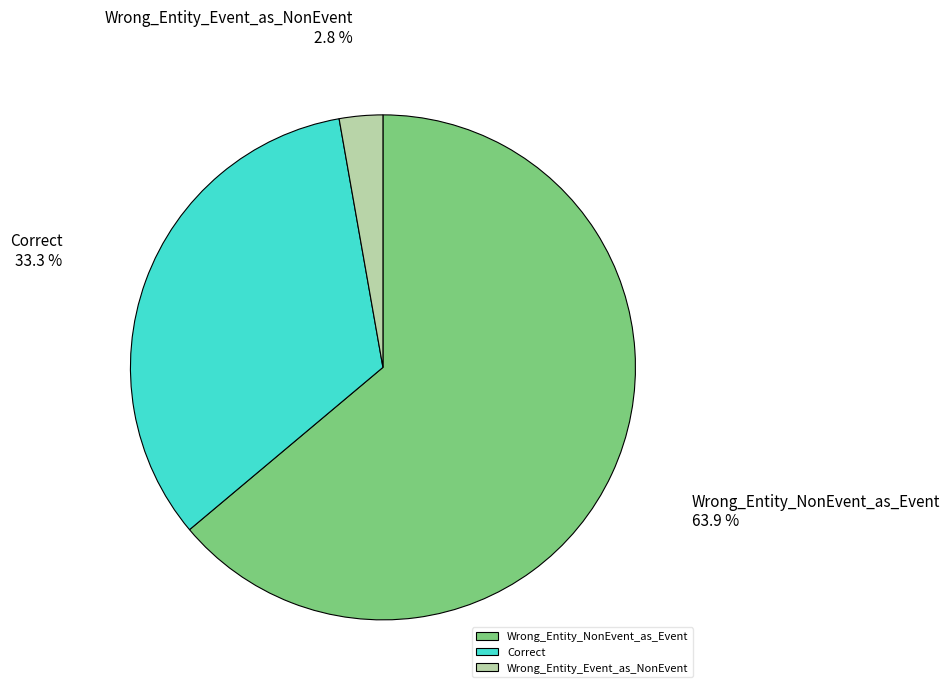

To the nearest percent, what is the combined percentage of Wrong_Entity_Event_as_NonEvent and Wrong_Entity_NonEvent_as_Event?

67%